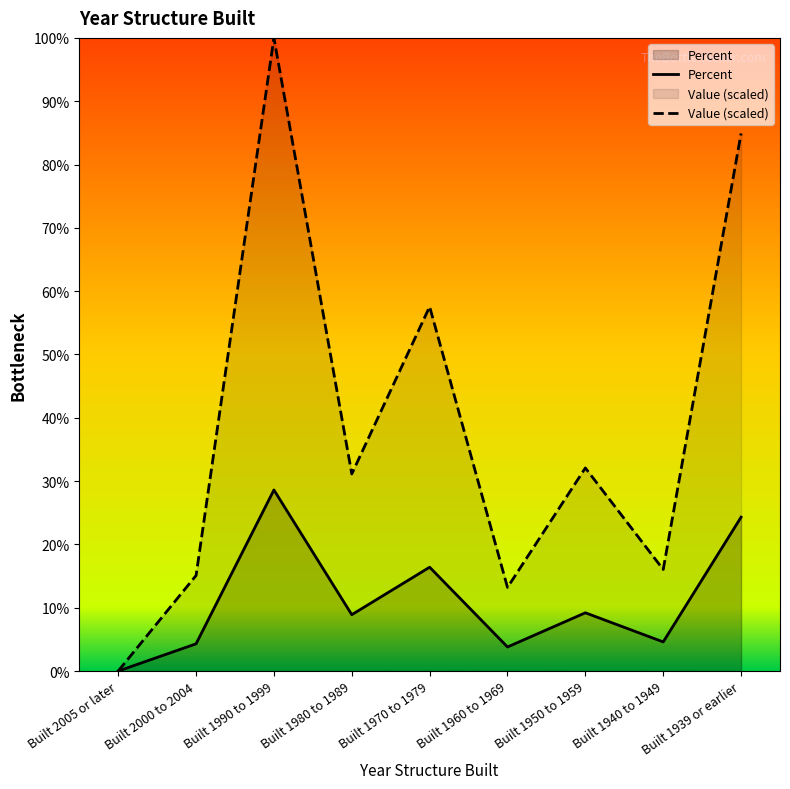

What is the label of the 7th point from the left?

Built 1950 to 1959